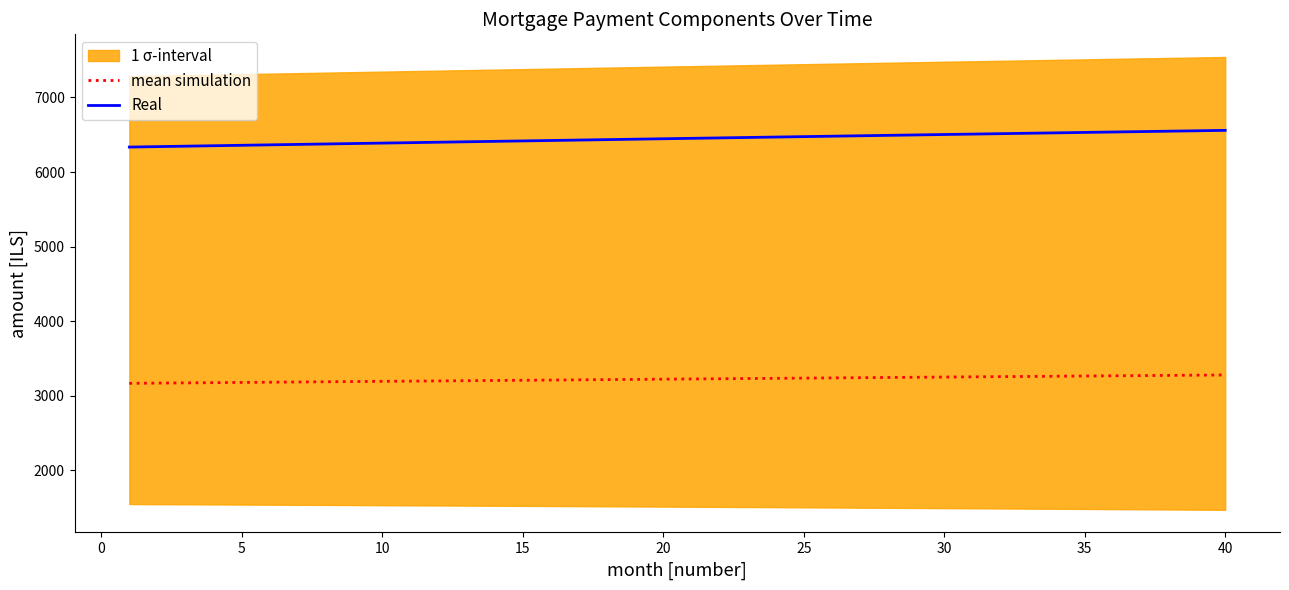

Which series has the widest spread of values?

Real